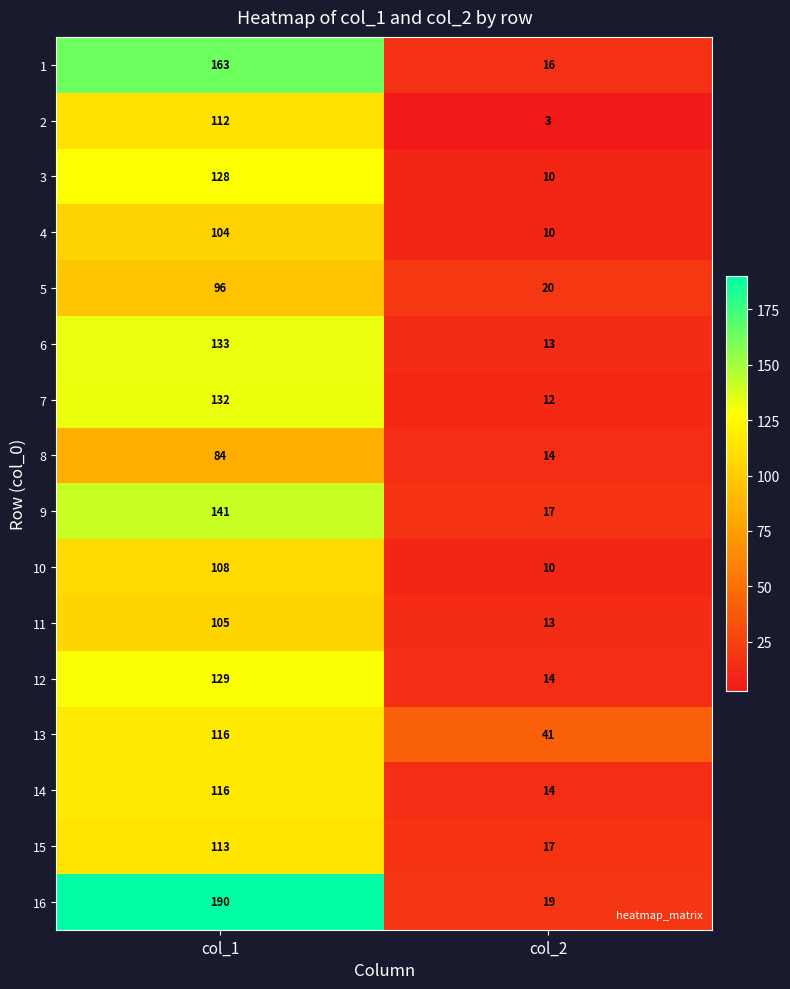

At how many categories does at least one series exceed 189?

1